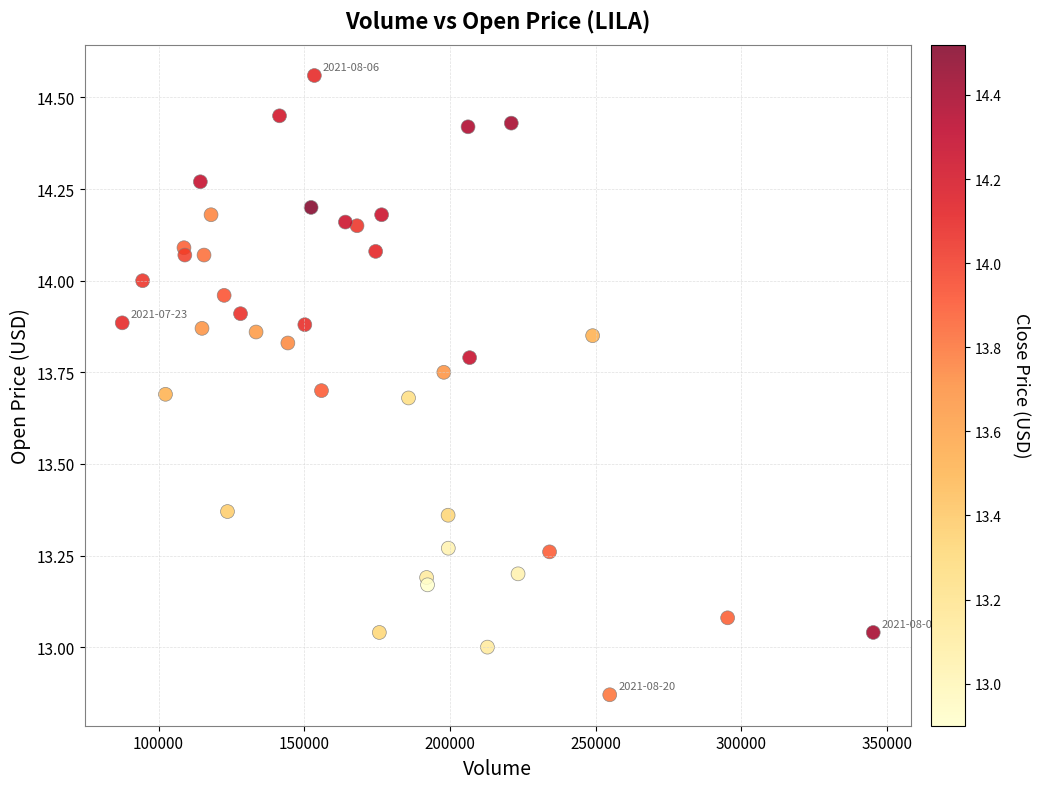

What is the range of X values (max minus min)?

257835.0